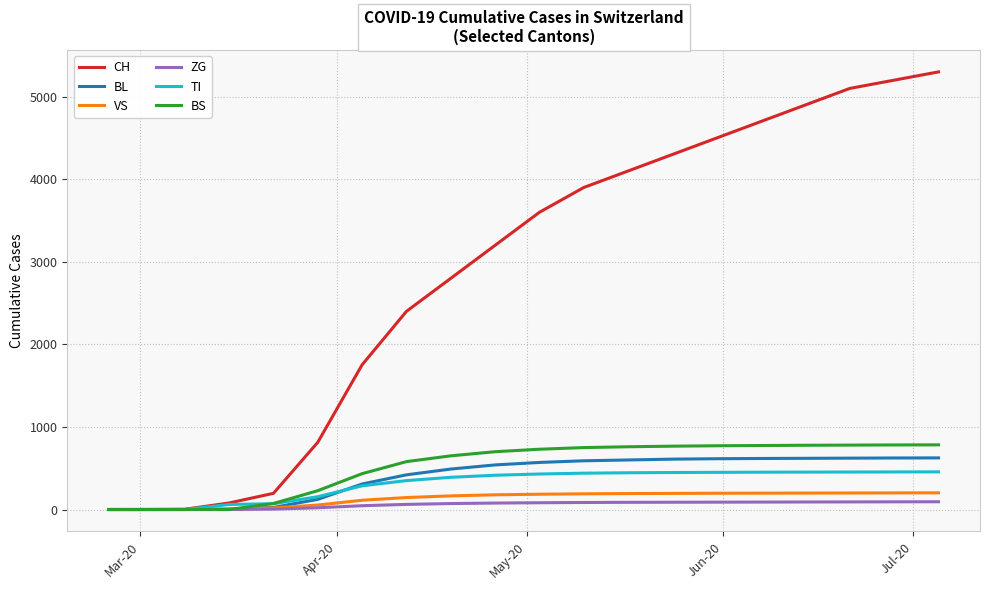

Which series has the largest range (max minus min)?

CH